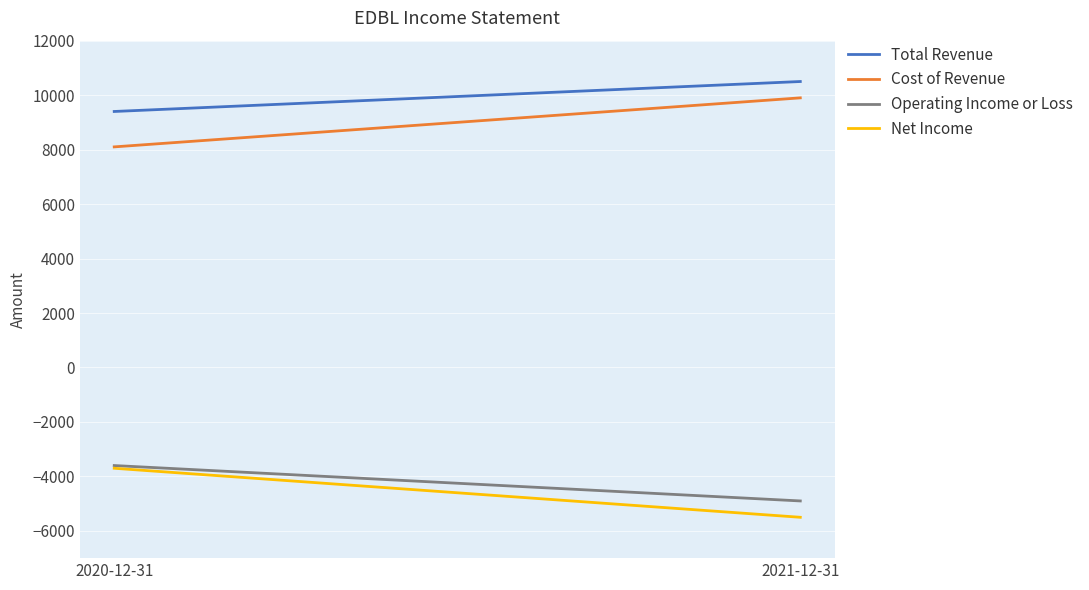

Reading left to right, what are all the values shown in this chart?

Total Revenue: 2020-12-31=9400	2021-12-31=10500
Cost of Revenue: 2020-12-31=8100	2021-12-31=9900
Operating Income or Loss: 2020-12-31=-3600	2021-12-31=-4900
Net Income: 2020-12-31=-3700	2021-12-31=-5500